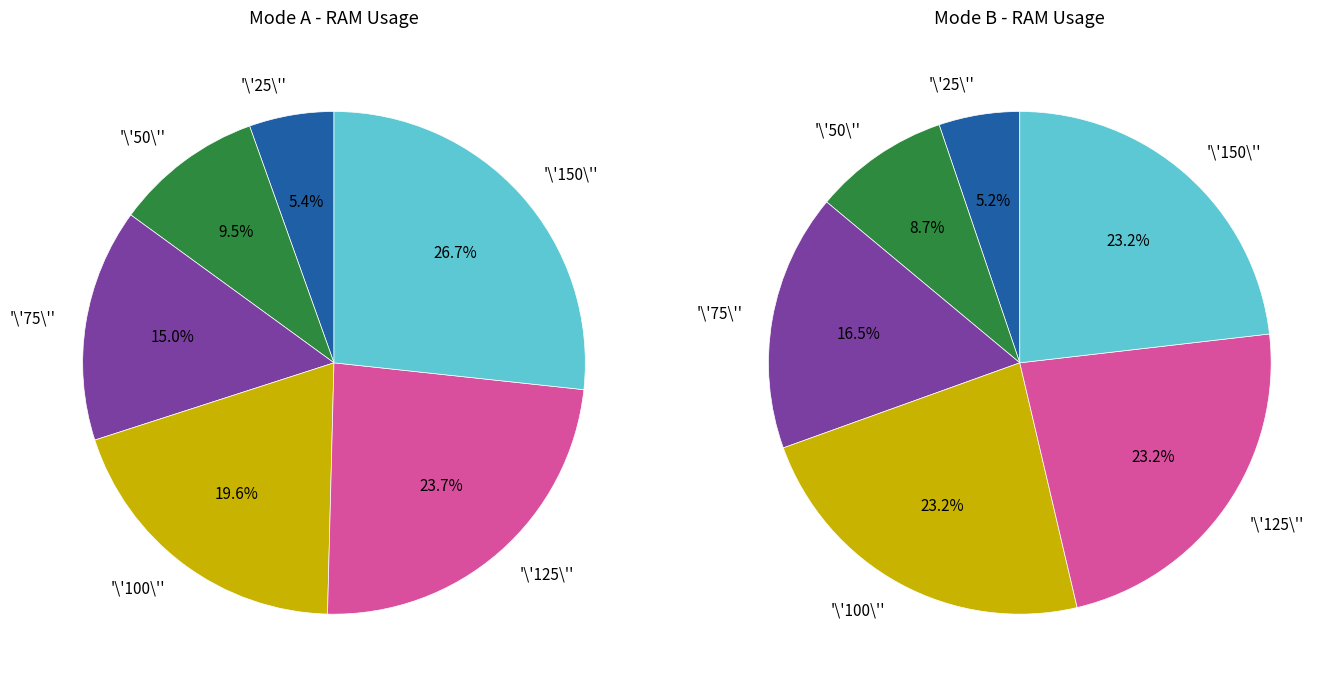

The 100 slice represents 26% of the pie. True or false?

False